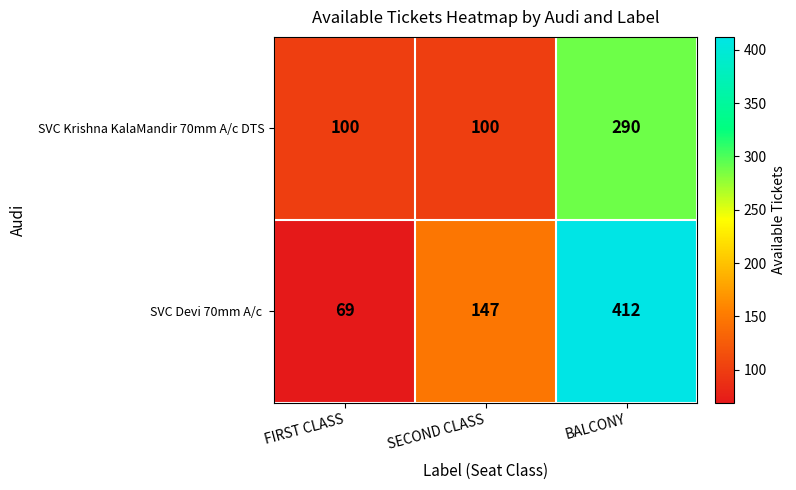

What is the spread (max minus min) of values at FIRST CLASS?

31